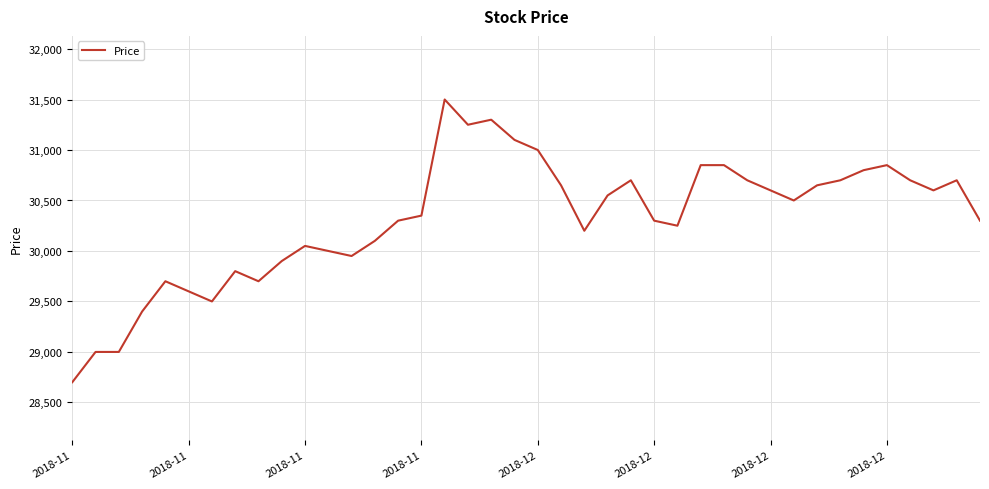

What is the difference between the maximum and minimum values?

2800